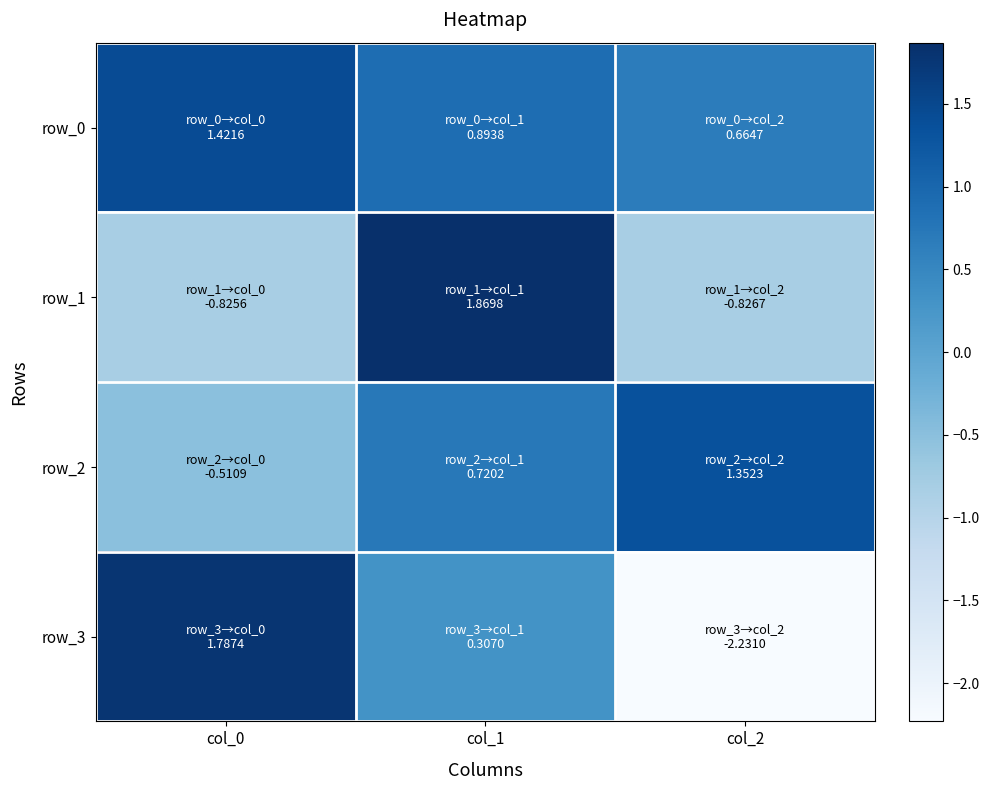

Is the value of row_0 at col_1 greater than the value of row_1 at col_0?

Yes